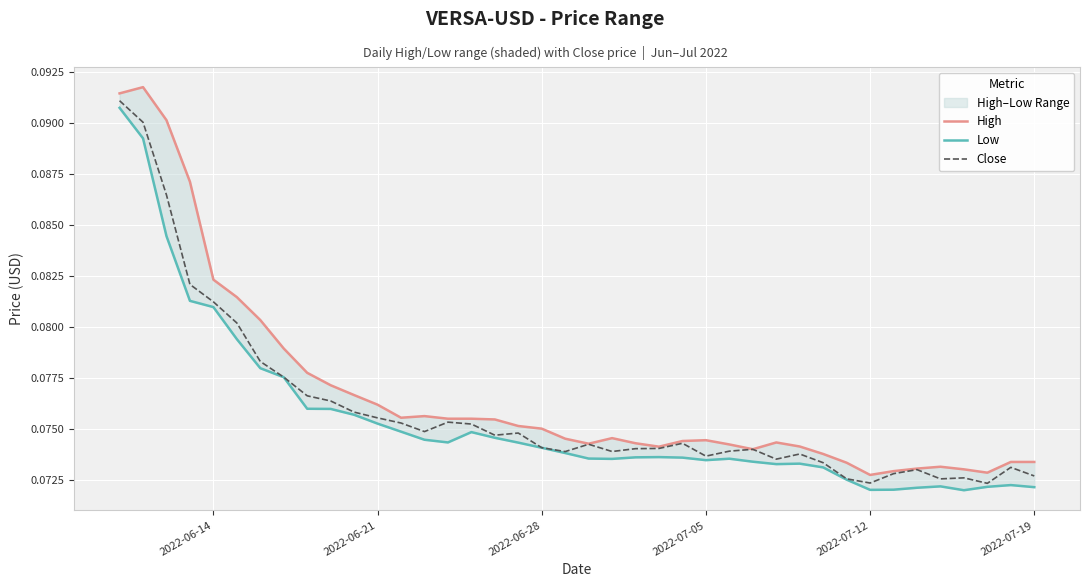

True or false: Close has a value of 0.0 at 2022-06-28.

False